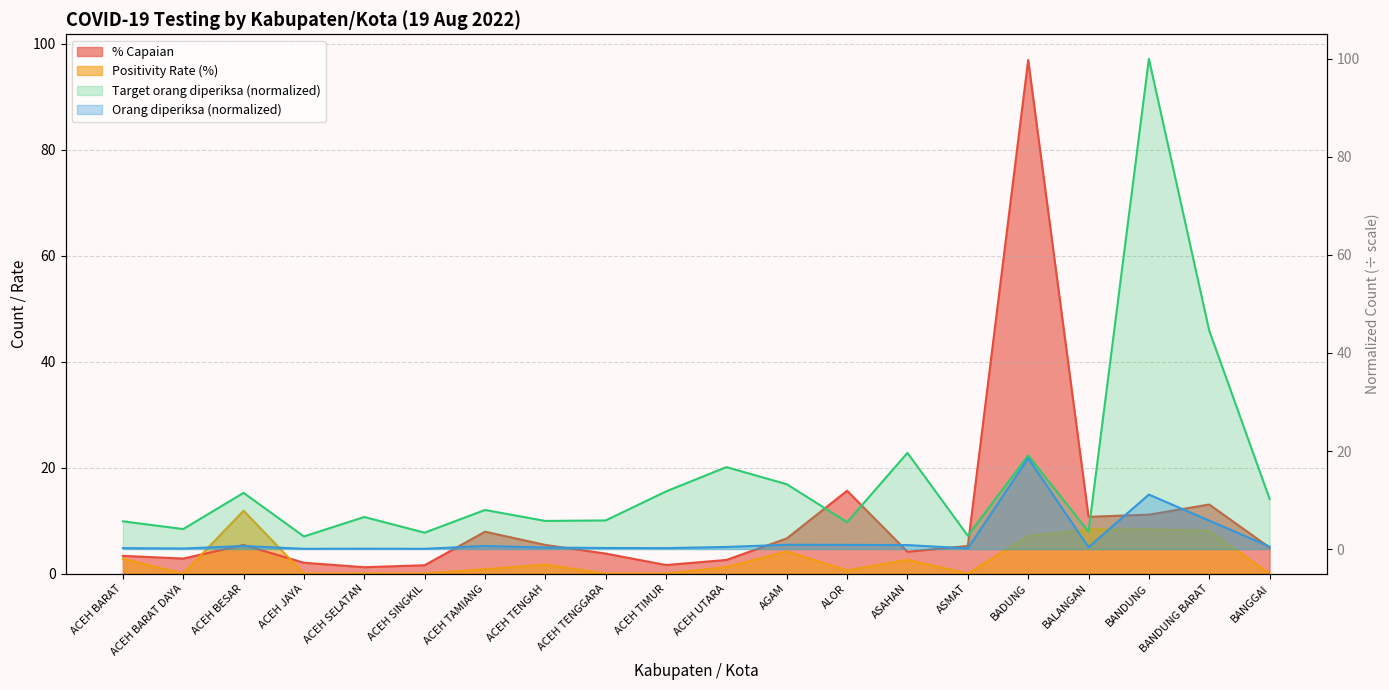

What is the label of the 11th point from the left?

ACEH UTARA